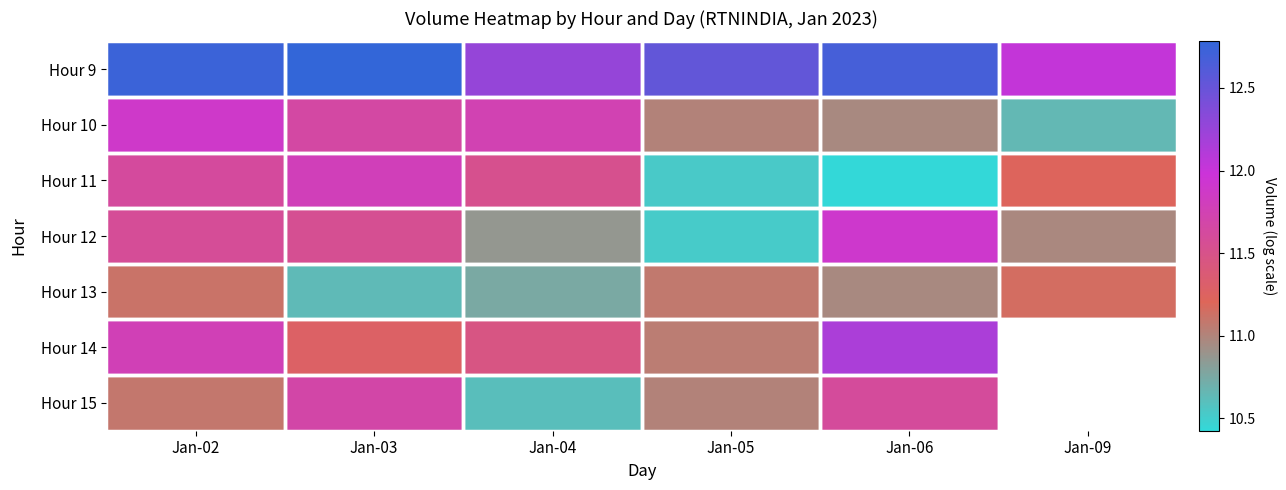

Which series has the largest range (max minus min)?

Hour 12